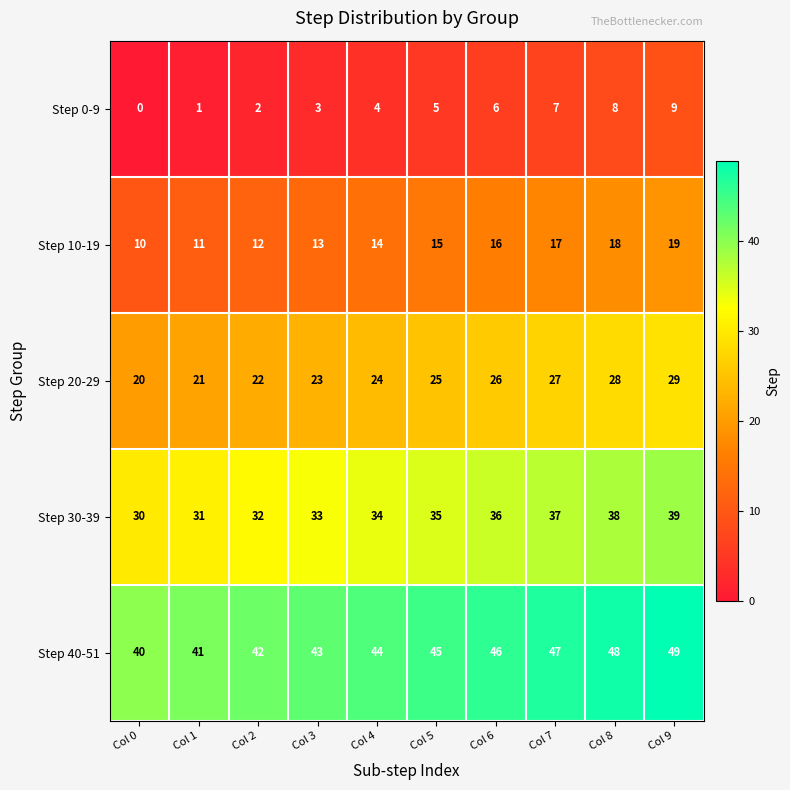

What is the sum of the Step 40-51 values at Col 4 and Col 0?

84